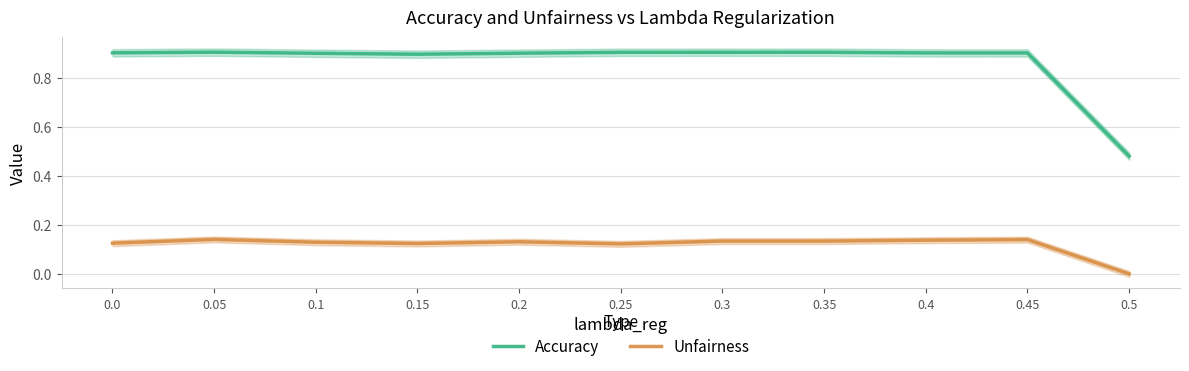

Which series changed the most between 0.15 and 0.5?

Accuracy